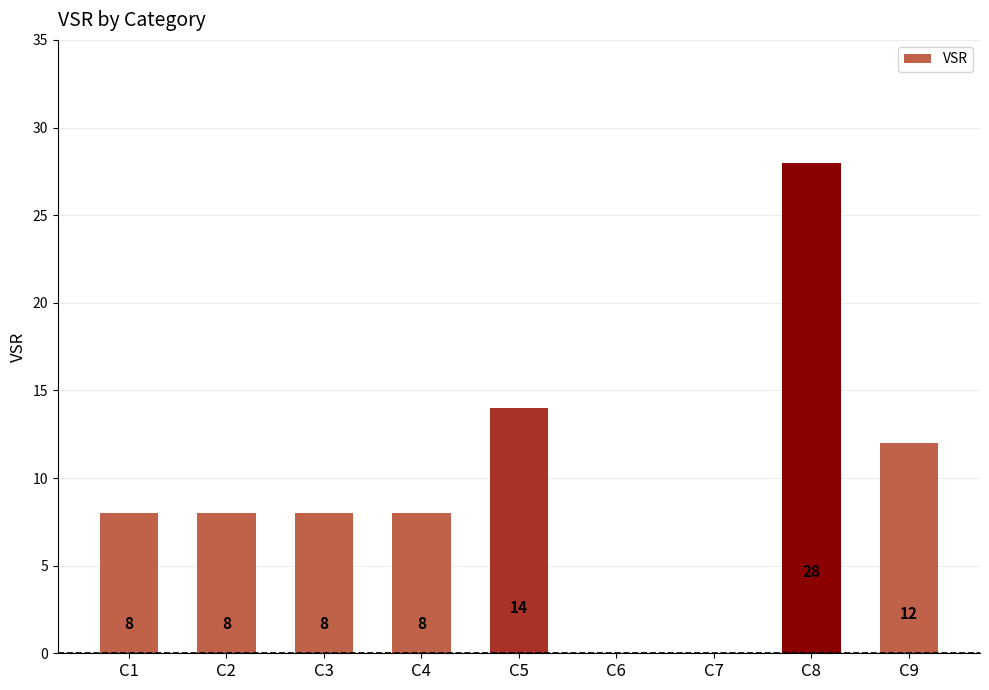

What is the change in value from C4 to C5?

+6